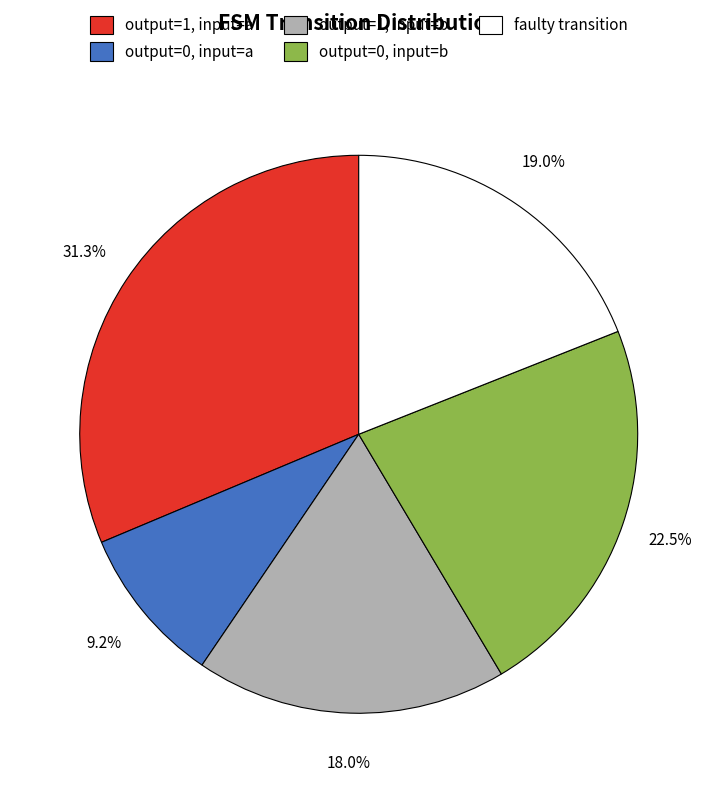

Combined, do output=1, input=b and output=0, input=b account for over 50%?

No